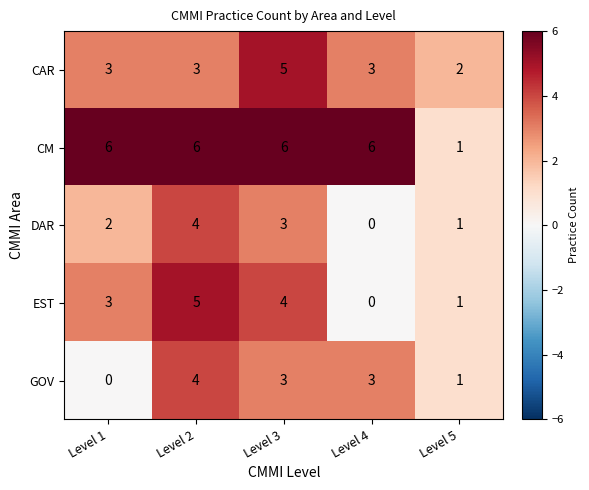

Reading left to right, list all the values displayed in this chart.

CAR: 3	3	5	3	2
CM: 6	6	6	6	1
DAR: 2	4	3	0	1
EST: 3	5	4	0	1
GOV: 0	4	3	3	1